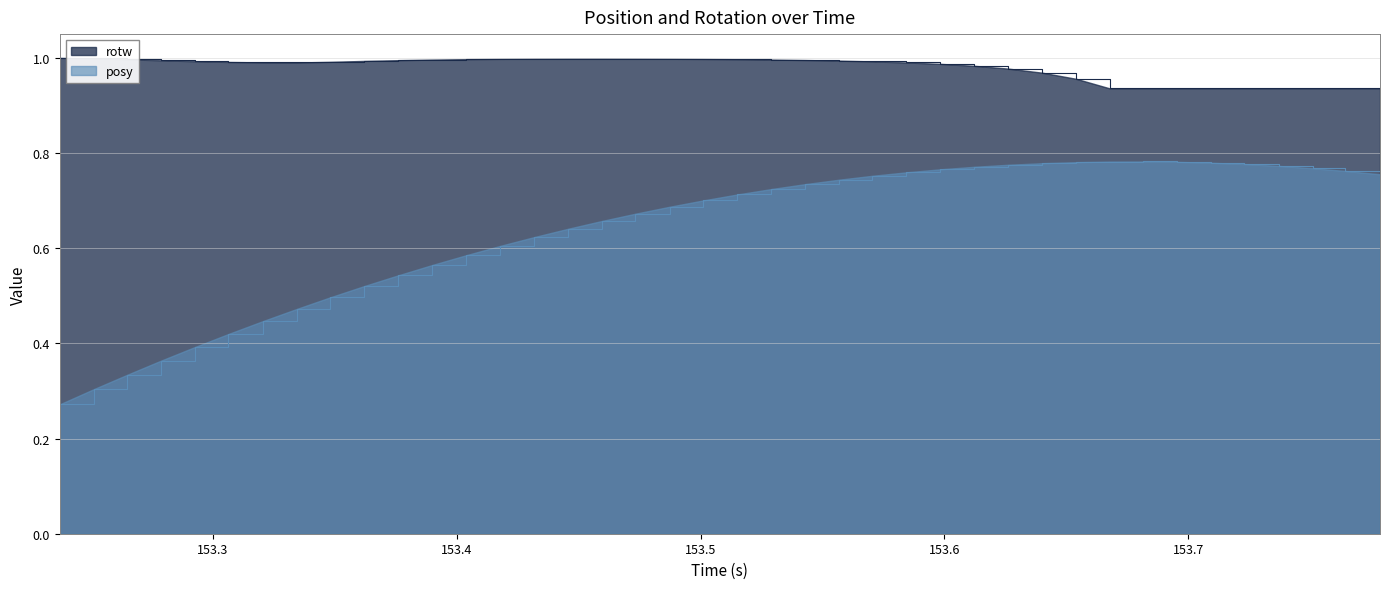

What is the total value across all series at 153.4178?

1.6